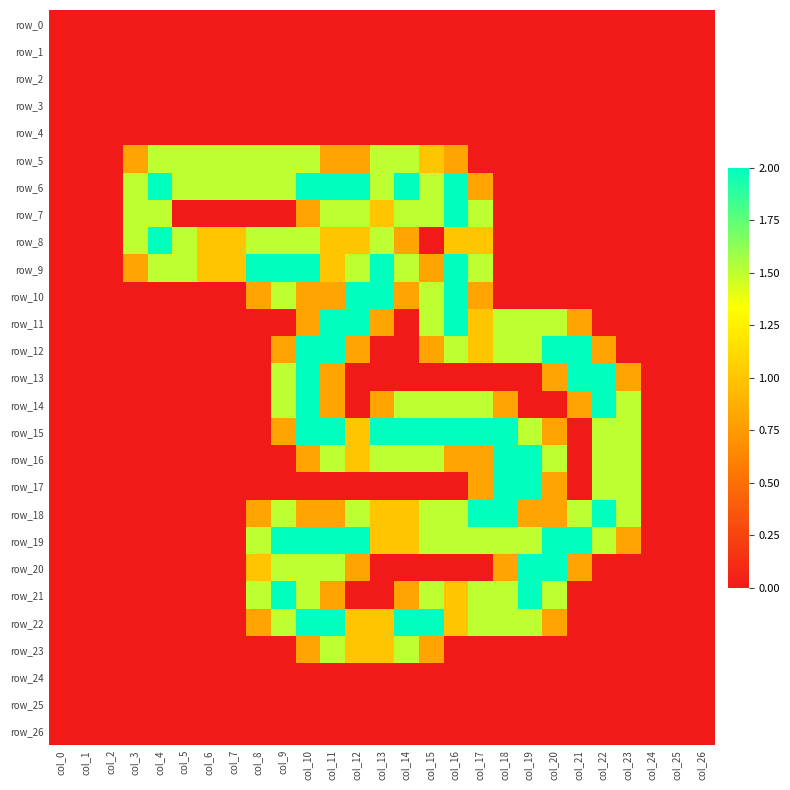

How many series are shown in this chart?

27